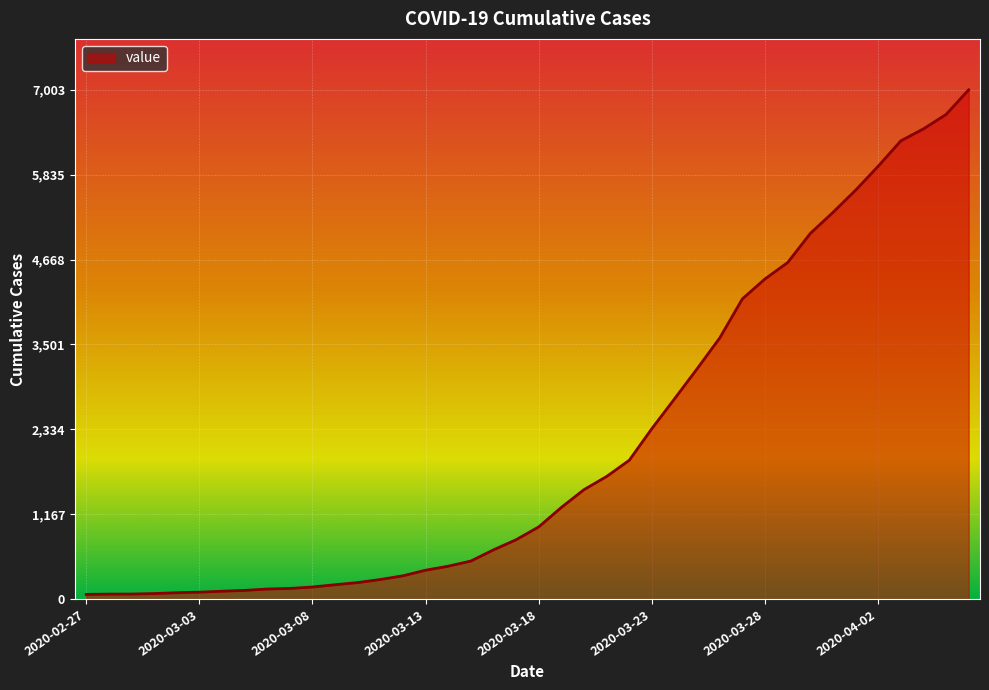

What is the greatest value displayed?

7003